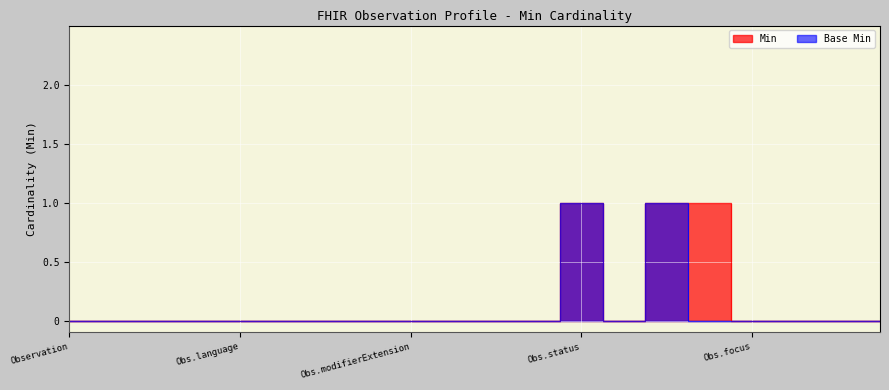

Which series has the largest total across all categories?

Min